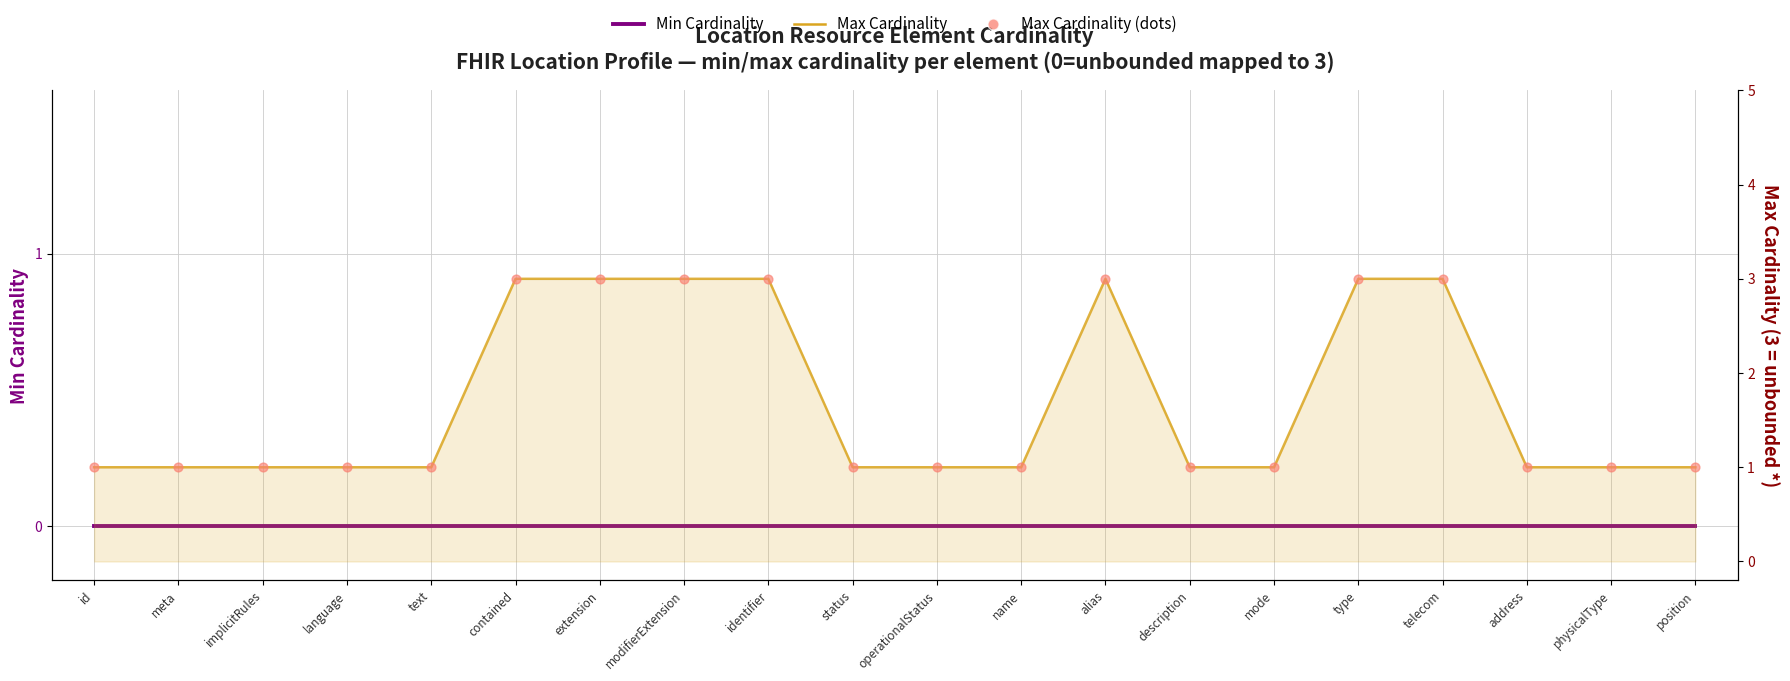

Is the value of Max Cardinality at description greater than the value of Max Cardinality (dots) at extension?

No